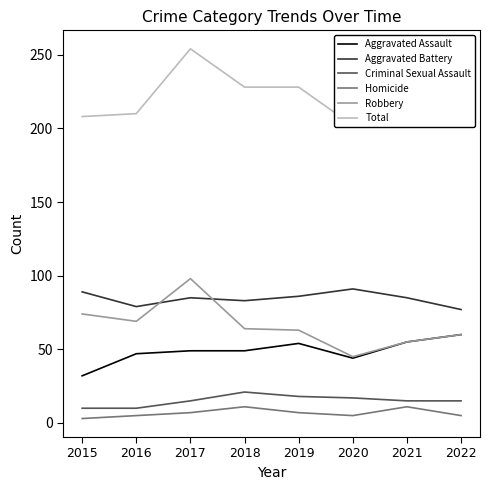

At how many categories does at least one series exceed 25?

8